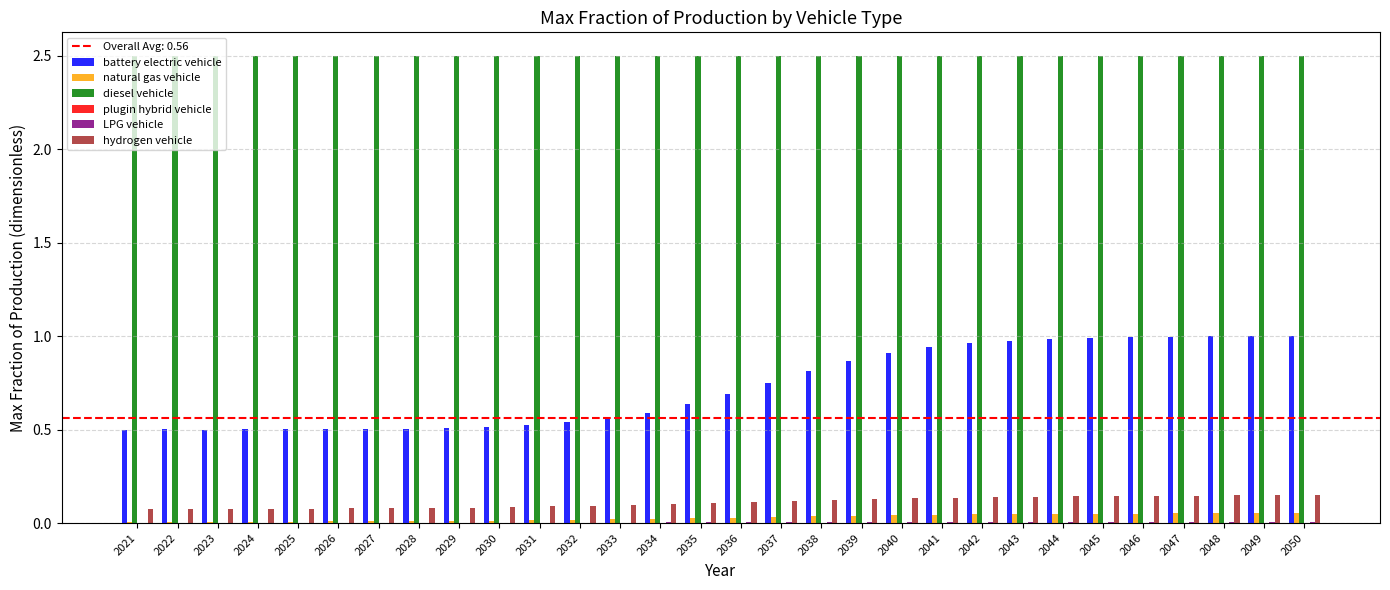

The value of diesel vehicle at 2047 is 2.5. True or false?

True